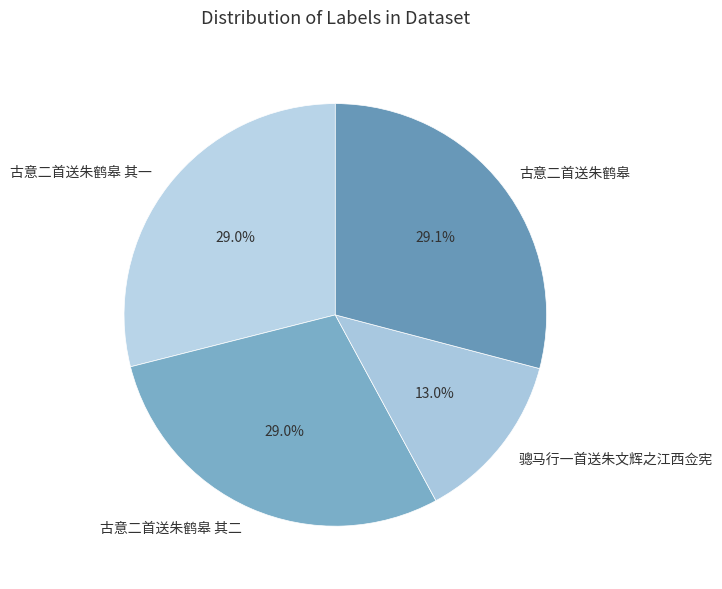

To the nearest percent, what is the difference between the largest and smallest slice percentages?

16%